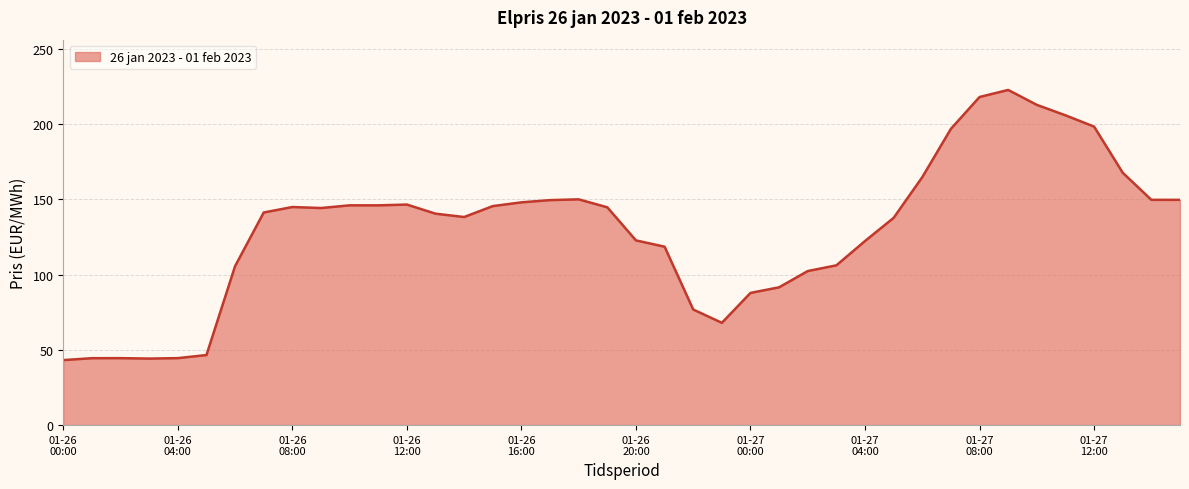

What is the maximum value shown in the chart?

222.8